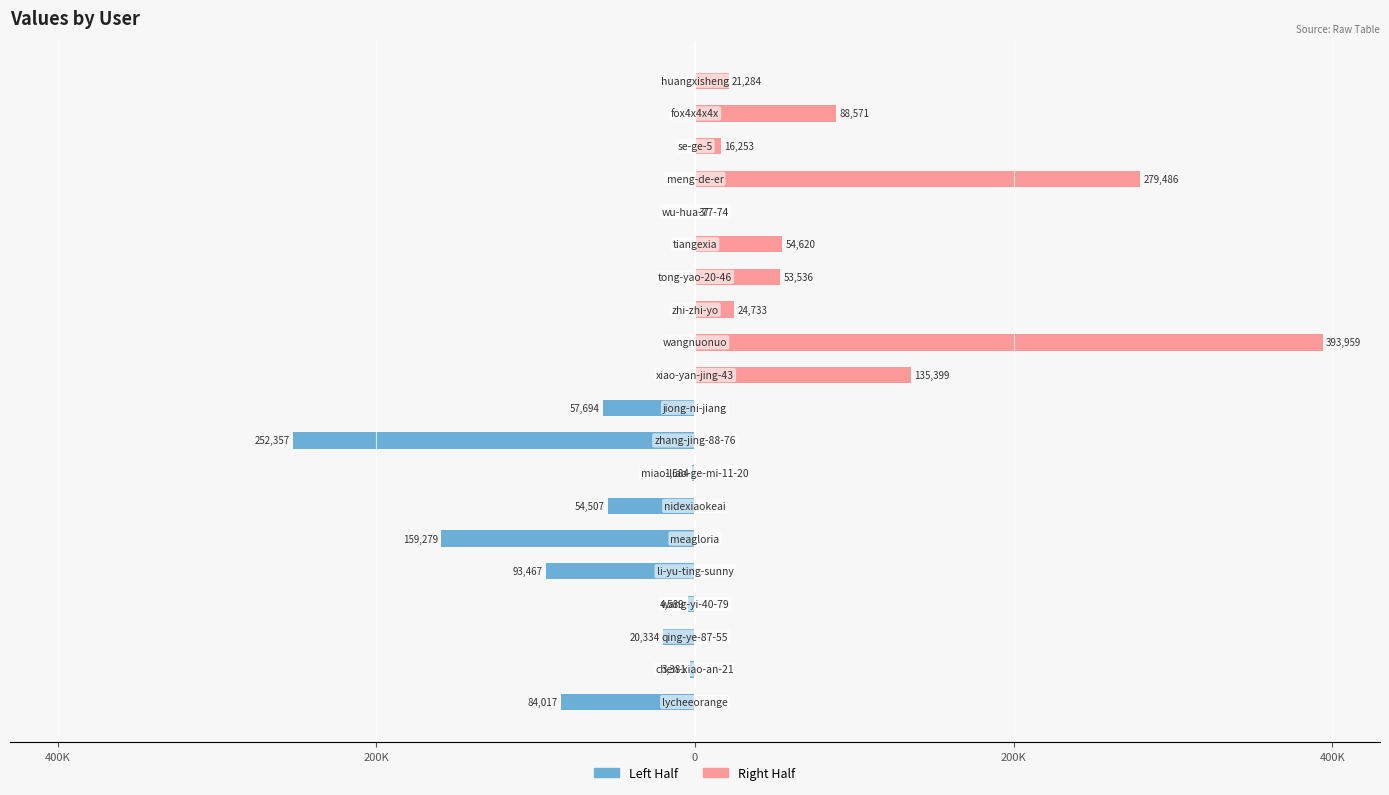

Which series has the largest total across all categories?

Right Half